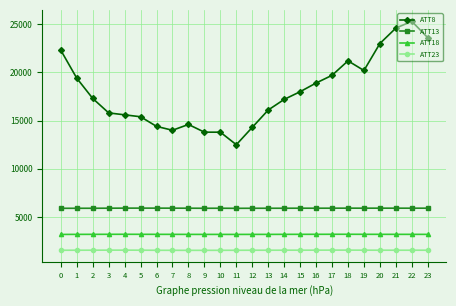

The ATT18 series shows 3207.5 at 17. True or false?

True